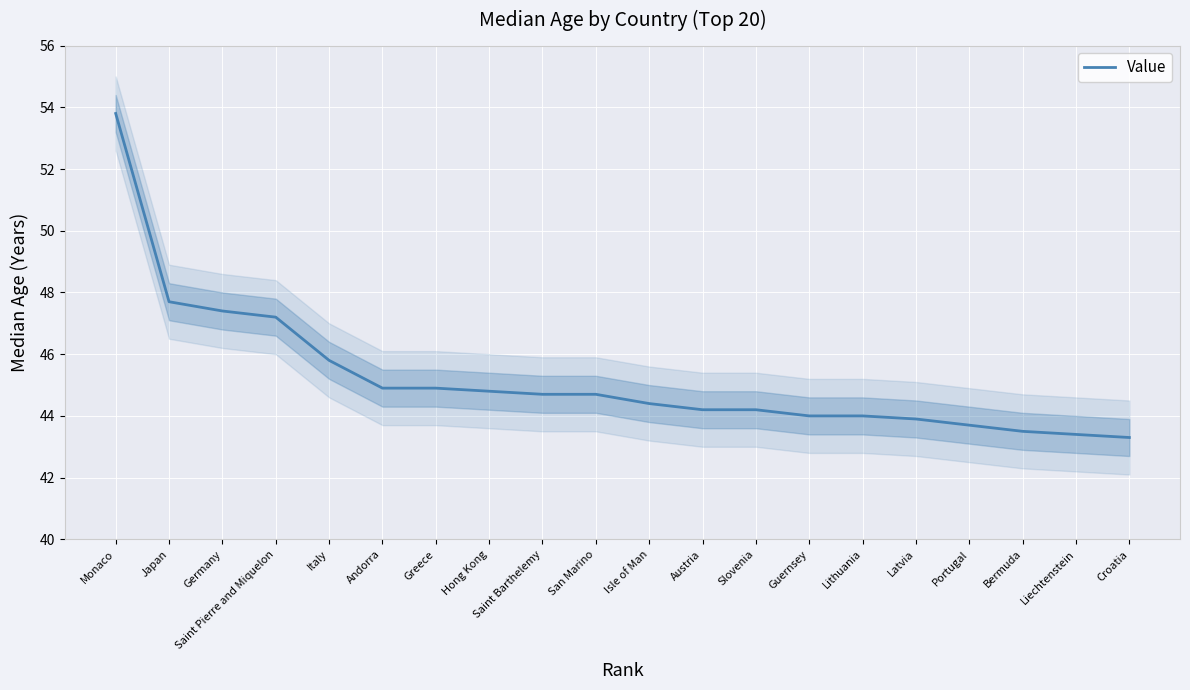

What is the label of the 5th point from the right?

Latvia